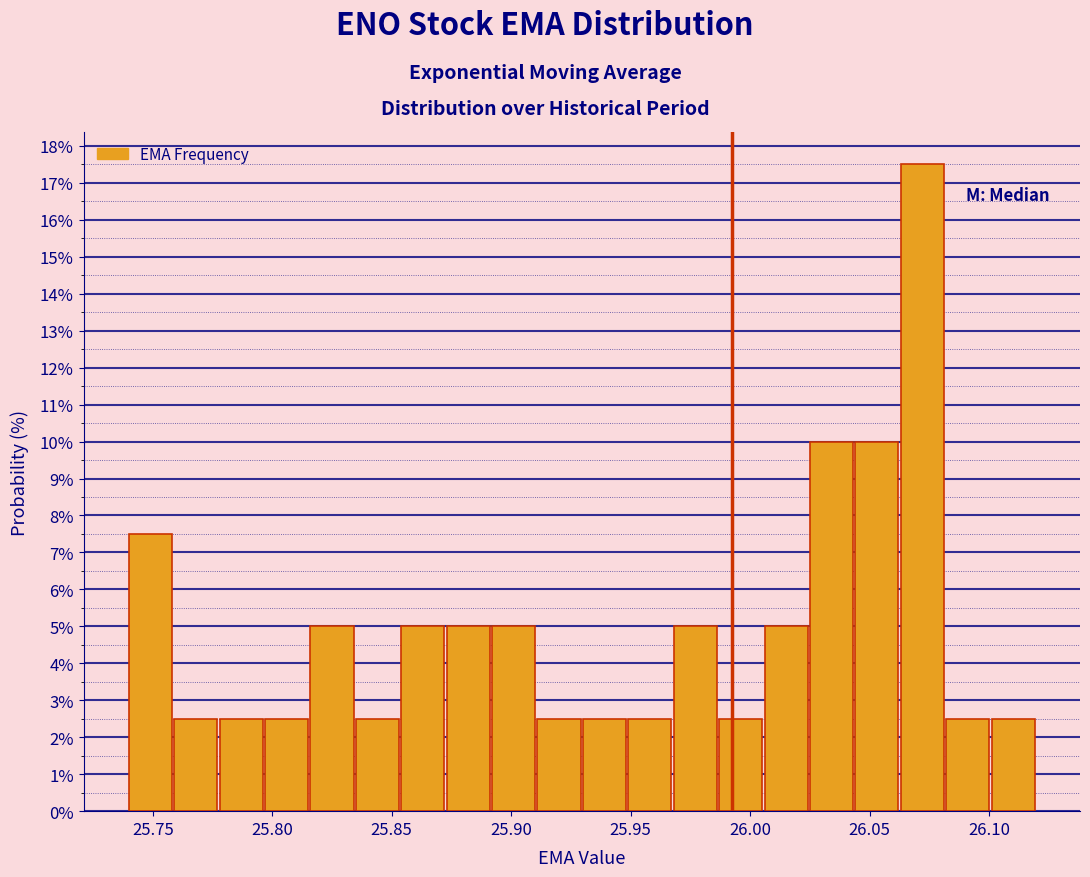

Around what value on the x-axis is the tallest bar? Give the approximate position of its centre, as read against the axis.

26.070